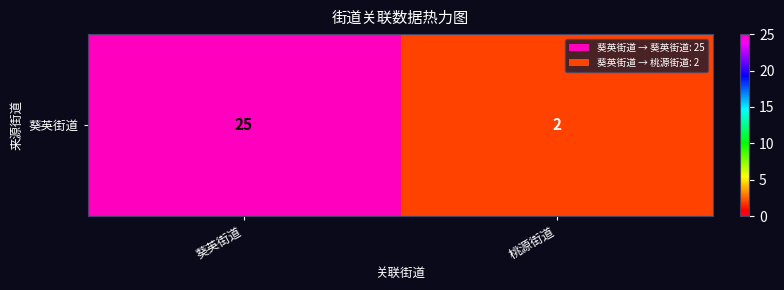

What is the minimum value shown in the chart?

2